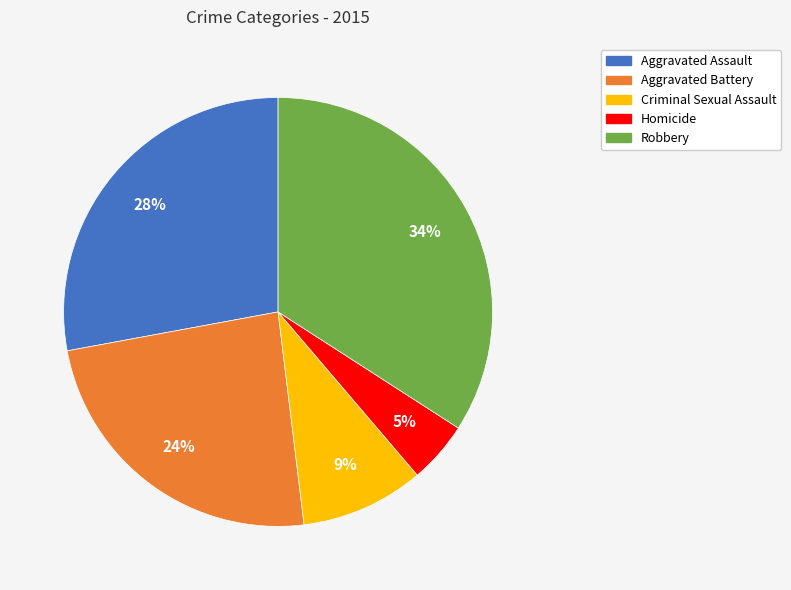

Rank the categories by value from highest to lowest.

Robbery, Aggravated Assault, Aggravated Battery, Criminal Sexual Assault, Homicide